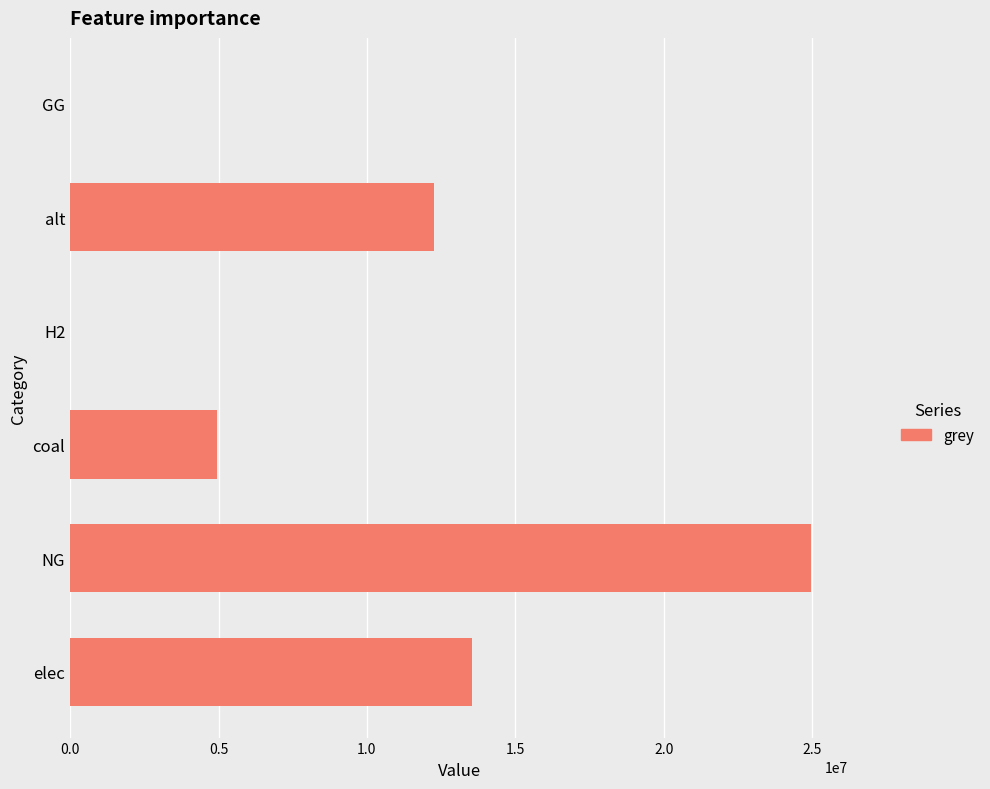

Which label corresponds to the largest value in the chart?

NG